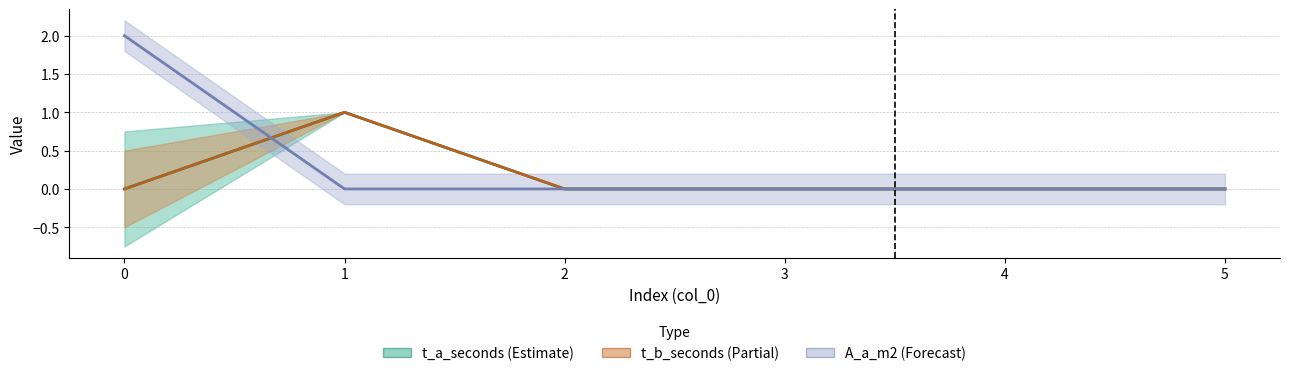

What is the difference between the maximum and minimum values in the t_b_seconds series?

1